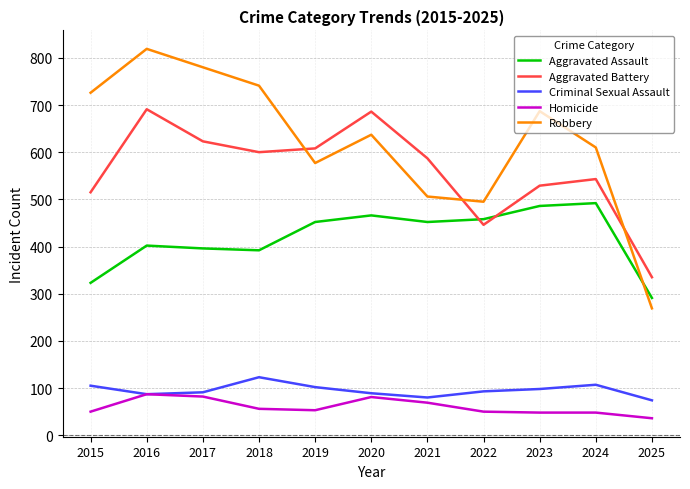

True or false: Aggravated Assault has more than 2 points higher than both neighbors.

True